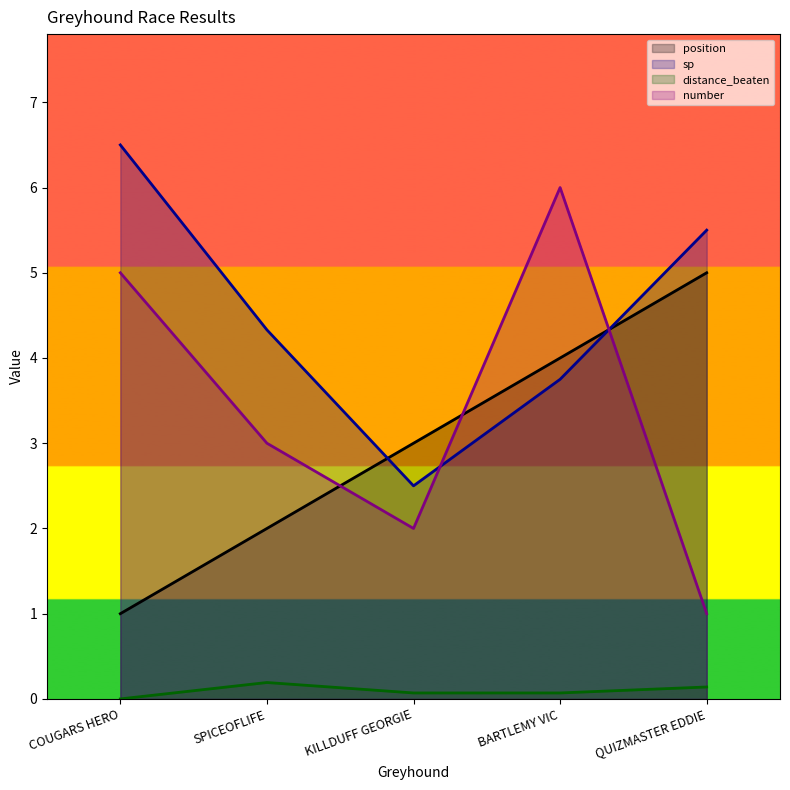

At which category is the sum across all series the highest?

BARTLEMY VIC